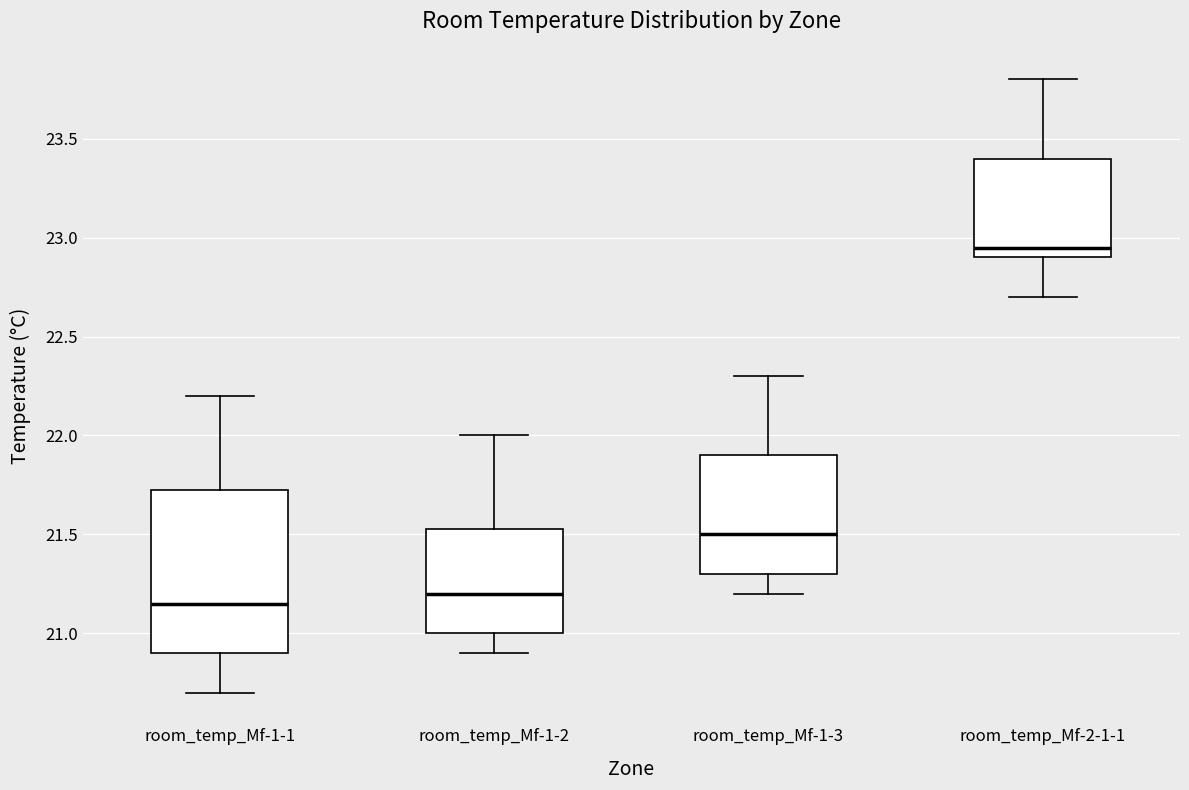

Reading left to right, read every box against the y-axis: the position of its median line, the range the box covers, and the ends of its whiskers. The values are not printed on the chart, so give them approximately, as read against the axis.

room_temp_Mf-1-1: median 21.15, box 20.90 to 21.75, whiskers 20.70 to 22.20
room_temp_Mf-1-2: median 21.20, box 21.00 to 21.55, whiskers 20.90 to 22.00
room_temp_Mf-1-3: median 21.50, box 21.30 to 21.90, whiskers 21.20 to 22.30
room_temp_Mf-2-1-1: median 22.95, box 22.90 to 23.40, whiskers 22.70 to 23.80